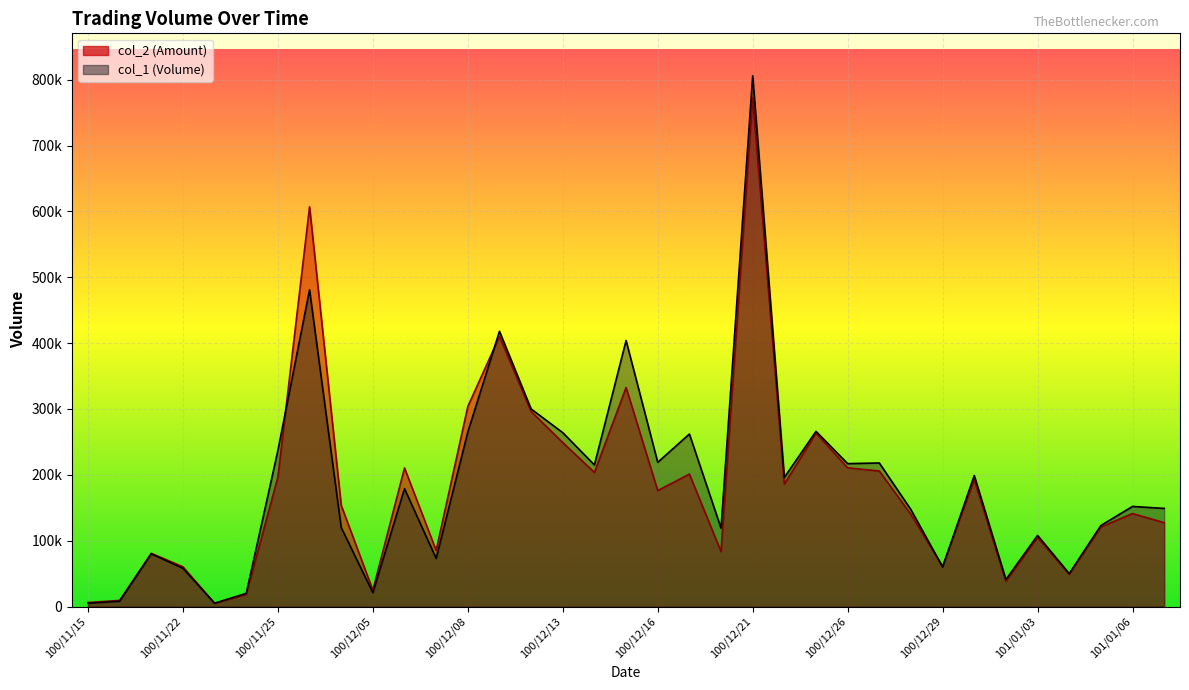

Reading left to right, transcribe all the data shown in this chart.

col_2: 6150	9270	80800	60330	4750	18400	196680	607010	153700	24810	210430	85140	303750	410250	296240	248940	203650	332700	176100	201160	83400	773030	185950	263260	210700	205810	139760	61000	192330	38270	104760	48950	120670	141220	127350
col_1: 5000	8000	80000	58000	5000	20000	237000	481000	120000	21000	179000	73000	265000	418000	300000	264000	215000	404000	219000	262000	119000	806000	196000	266000	217000	218000	147000	60000	199000	41000	108000	50000	123000	152000	149000